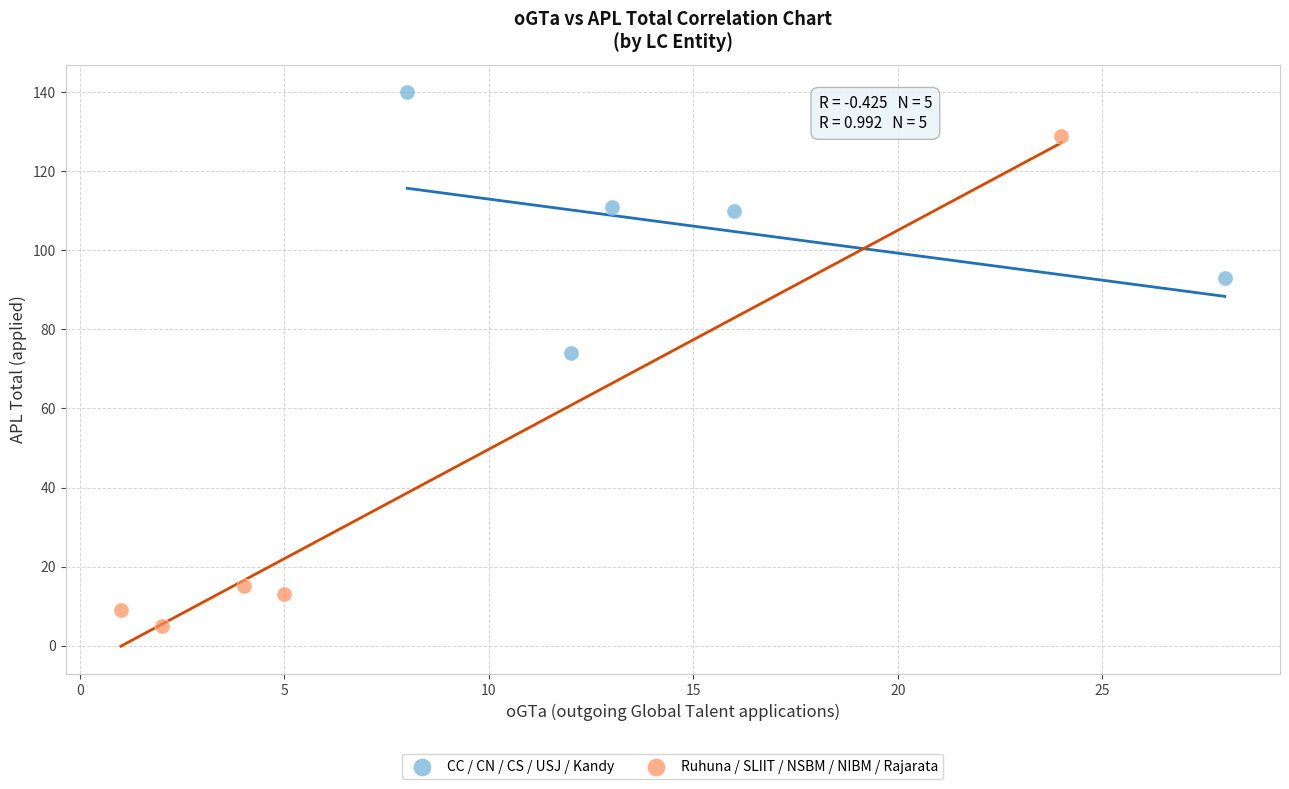

Which series reaches the minimum Y coordinate?

Ruhuna / SLIIT / NSBM / NIBM / Rajarata